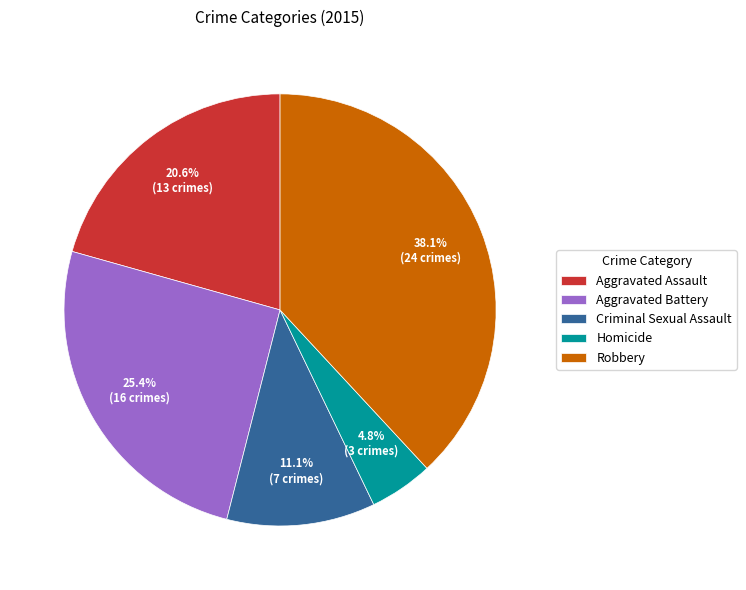

Is Aggravated Assault the majority of the pie?

No